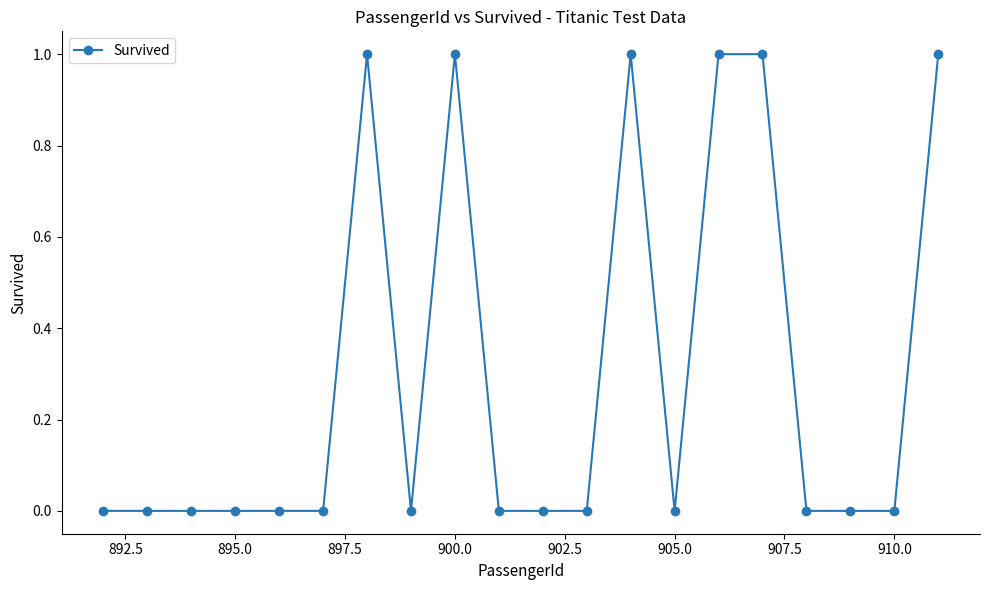

Count the number of categories in the chart.

20